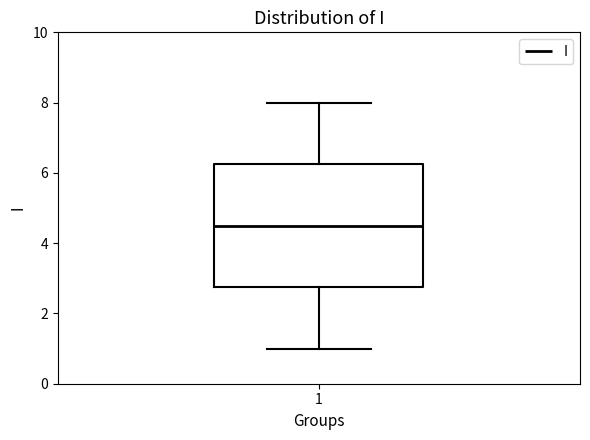

Read this box plot against the y-axis: the position of the median line, the range covered by the box, and the ends of both whiskers. The values are not printed on the chart, so give them approximately, as read against the axis.

median 4.6, box 2.8 to 6.2, whiskers 1.0 to 8.0